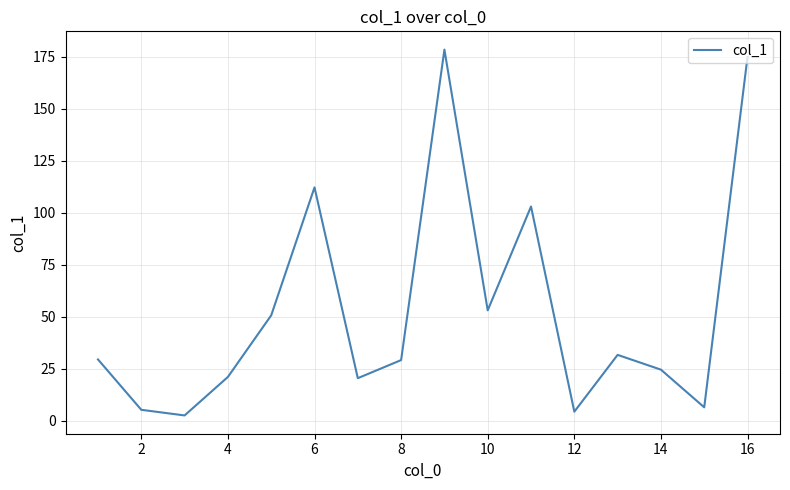

What is the difference between the maximum and minimum values?

175.8